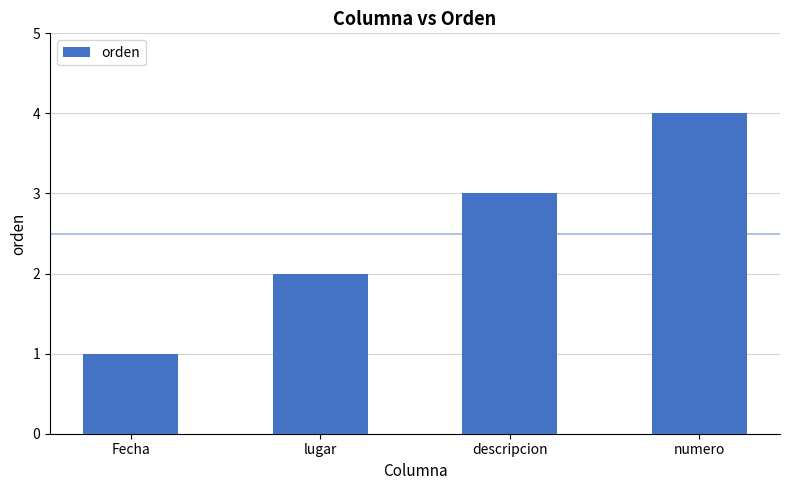

What is the ratio of the value at Fecha to the value at lugar?

0.5